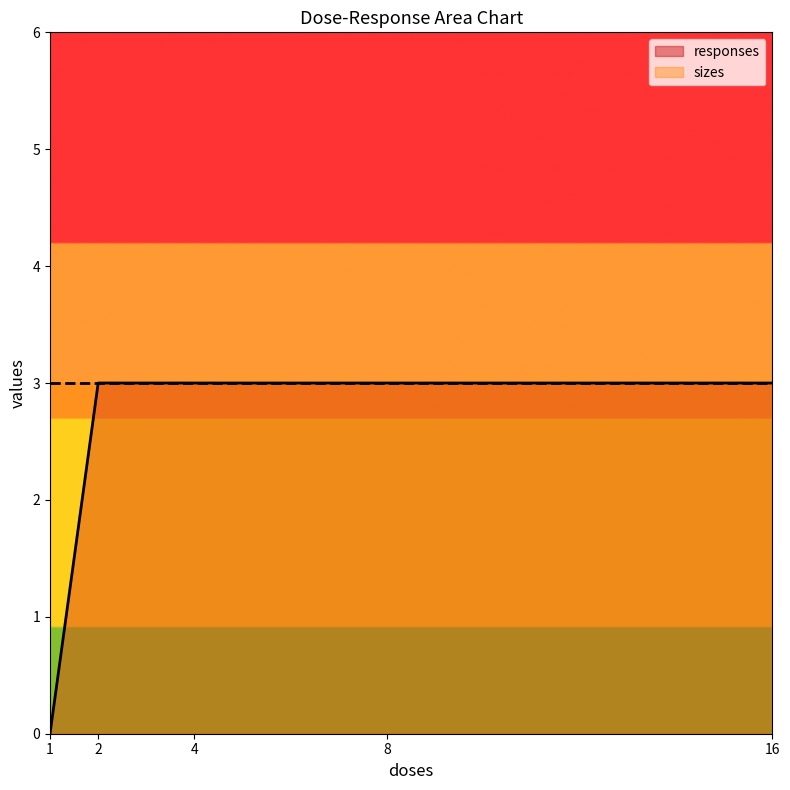

Approximately how many times larger is the value at 8 compared to 4?

1.0